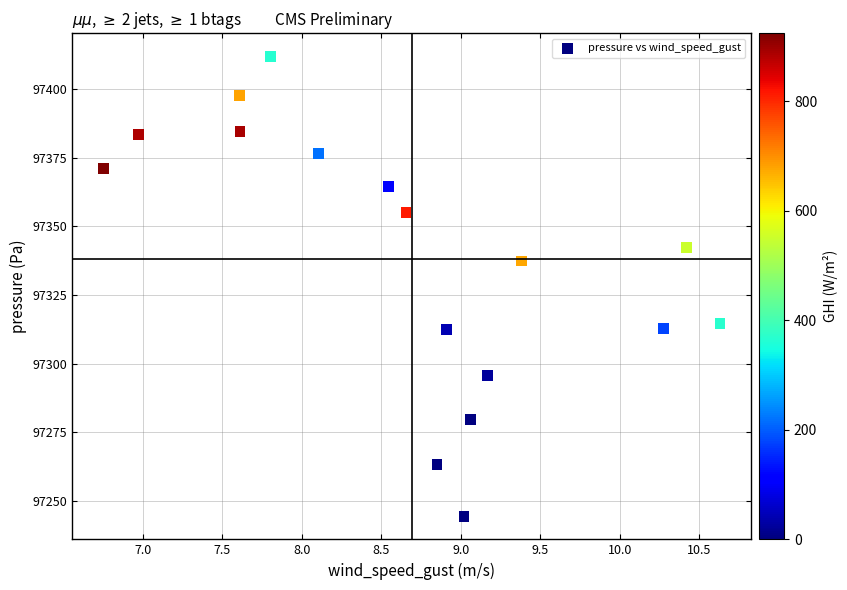

What Y value in the scatter plot is closest to 97328?

97337.4